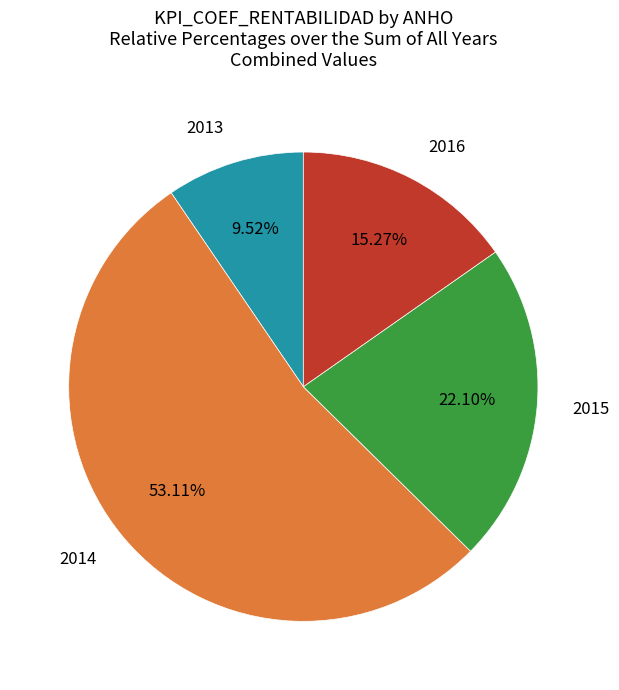

Which has a higher value, 2016 or 2015?

2015